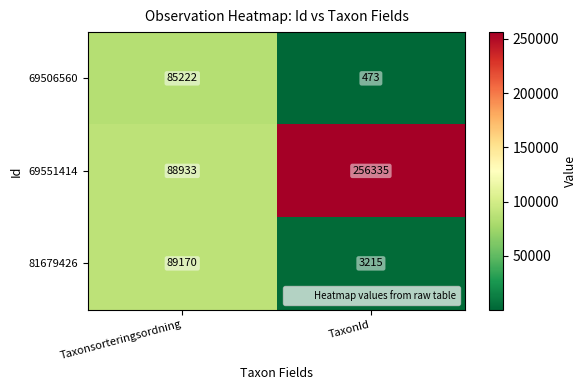

Which category has the lowest value in the 69551414 series?

Taxonsorteringsordning